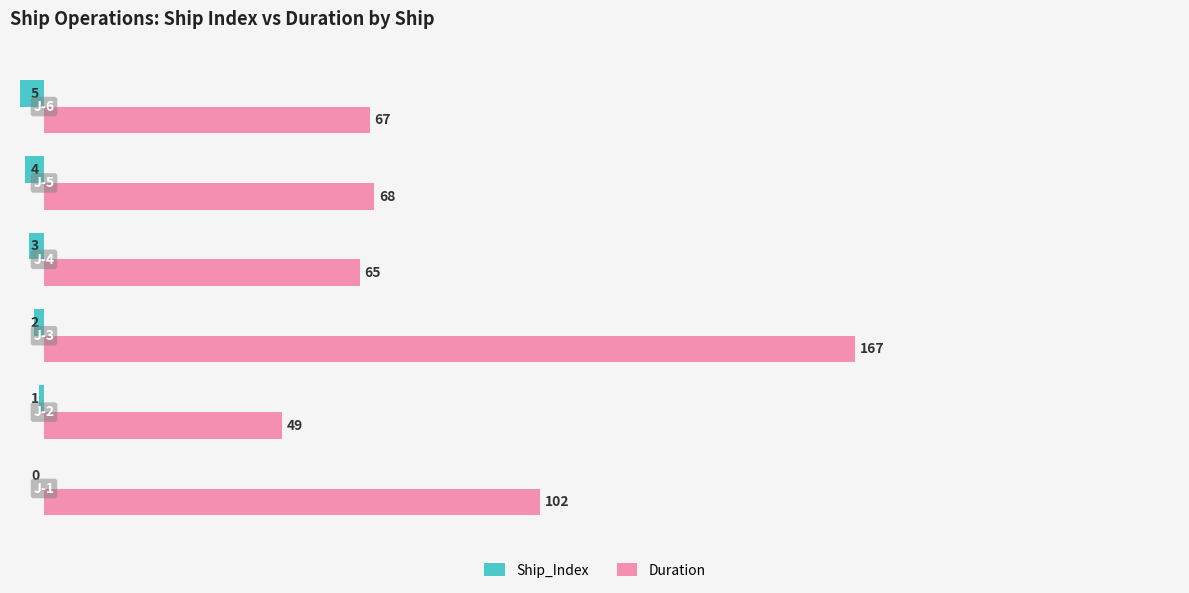

How many series are shown in this chart?

2